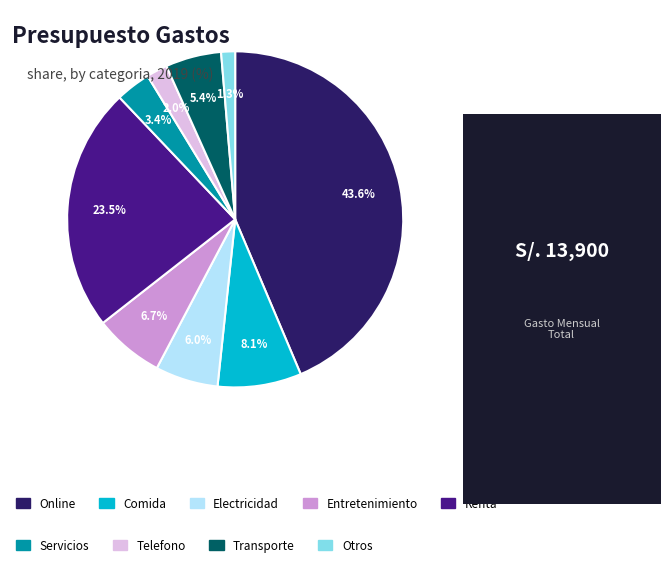

Is there a majority slice in this chart?

No